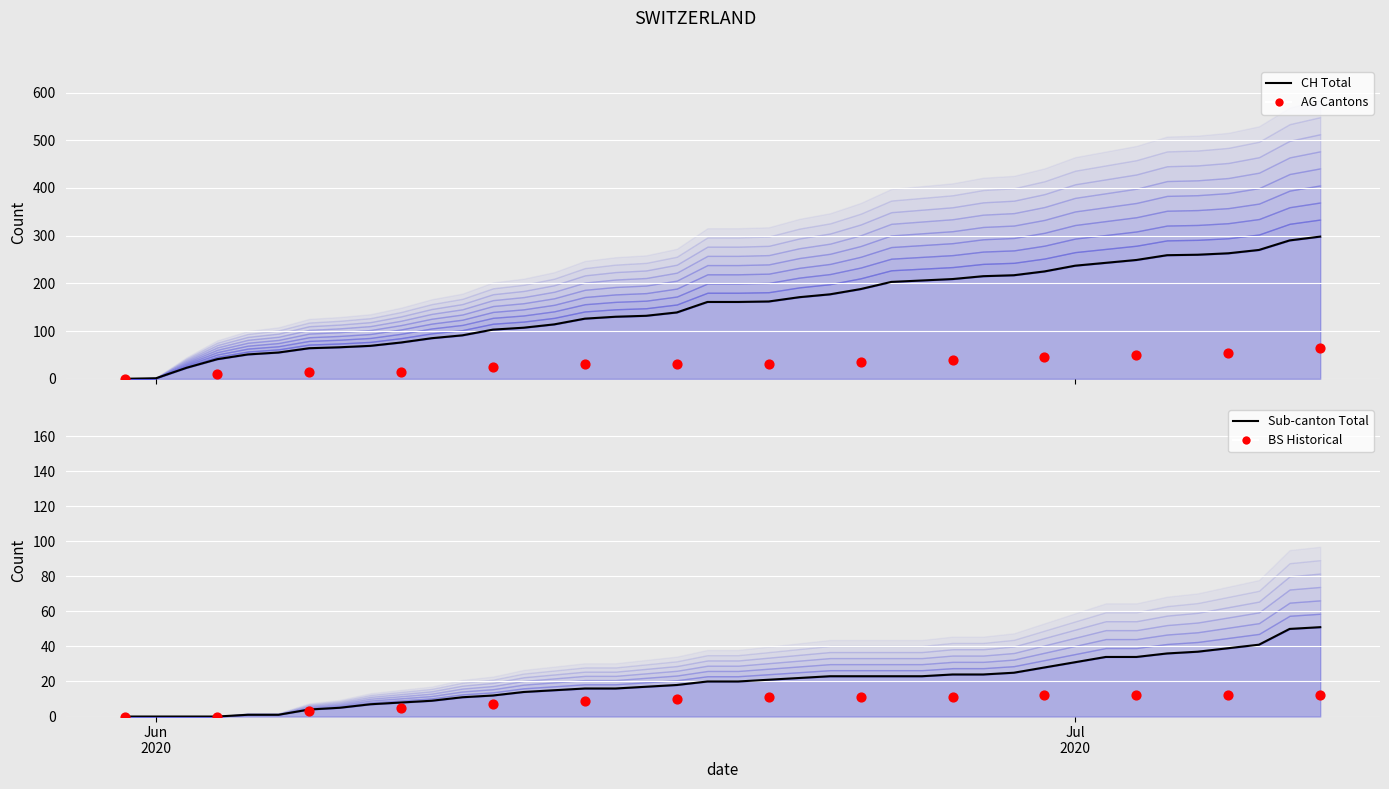

Which series contains the highest Y value?

CH